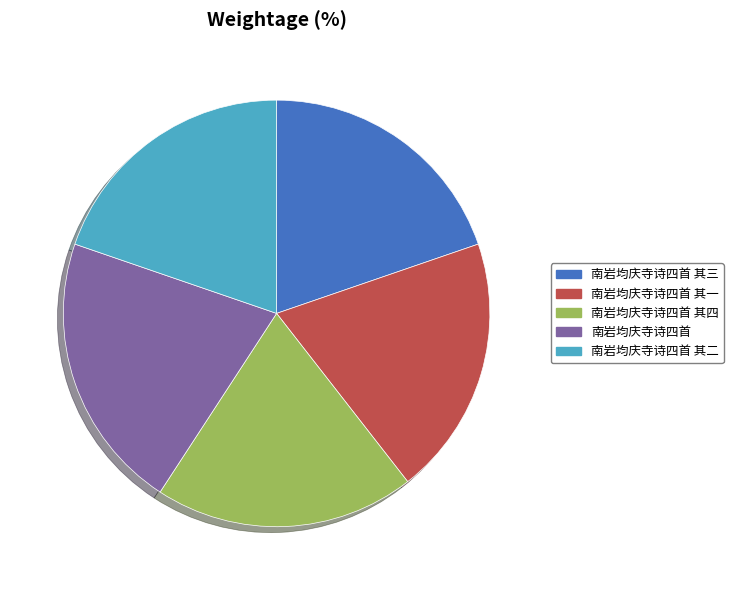

What is the ratio of the value at 南岩均庆寺诗四首 其四 to the value at 南岩均庆寺诗四首 其三?

1.0